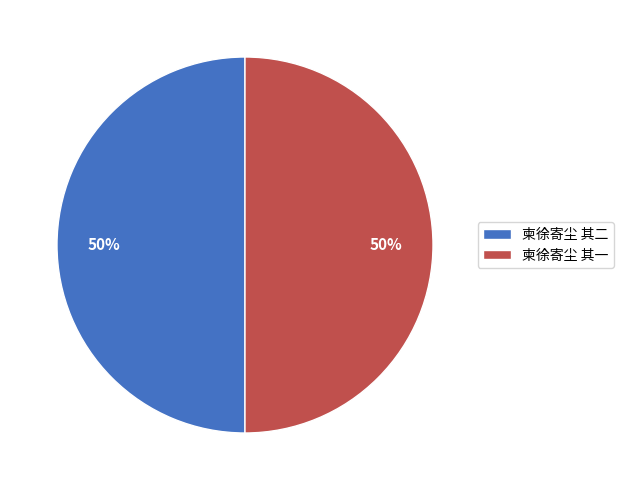

Count the number of slices in the pie.

2